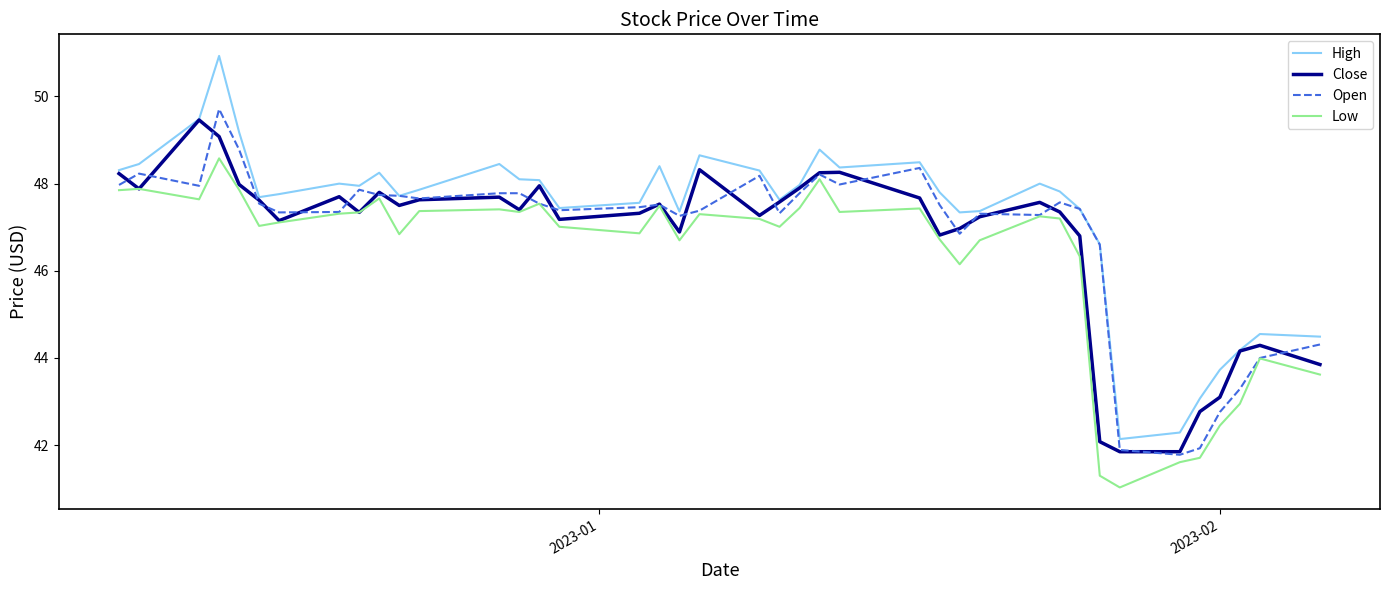

What is the maximum value shown in the chart?

50.9